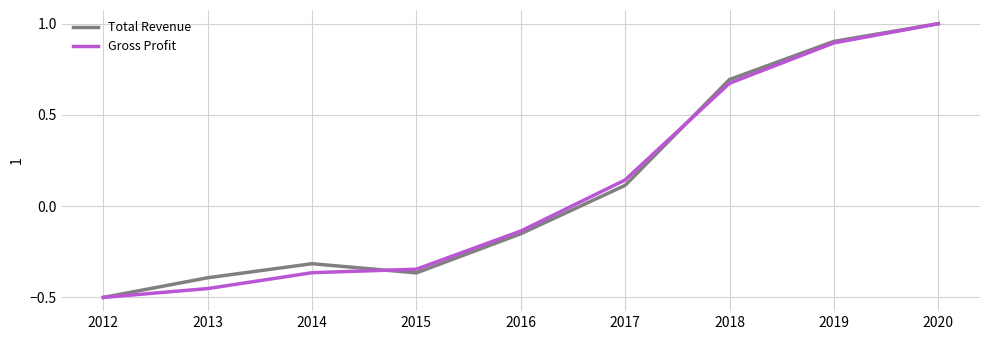

What are all the series names shown in the legend?

Total Revenue, Gross Profit